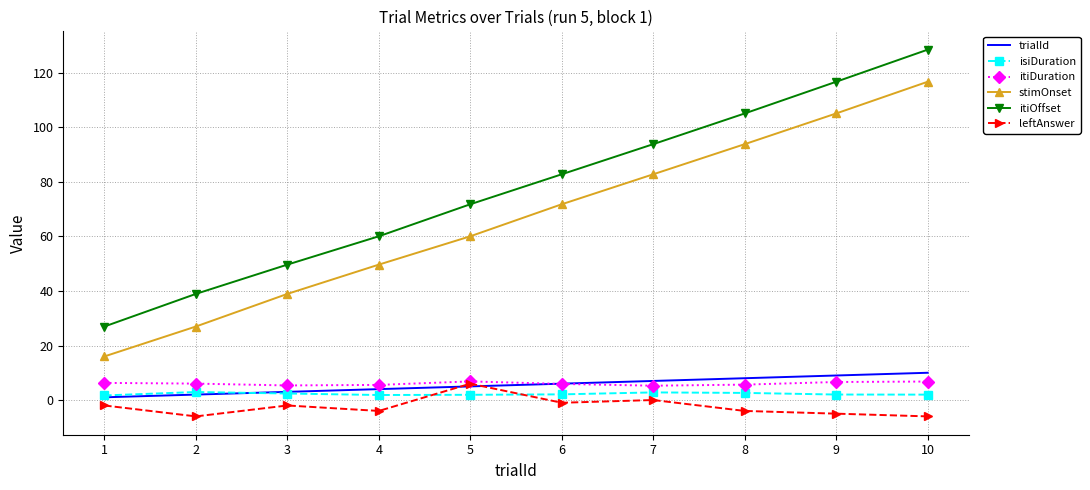

What is the minimum value shown in the chart?

-6.0